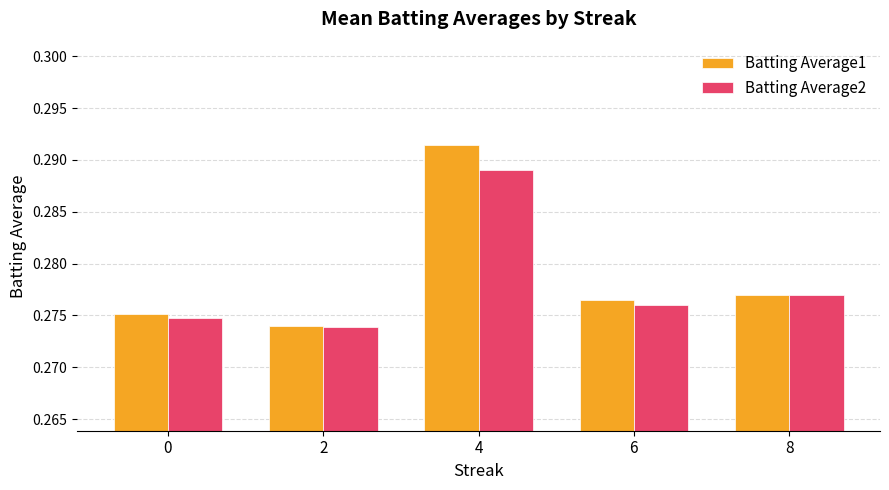

How many categories are shown in the chart?

5